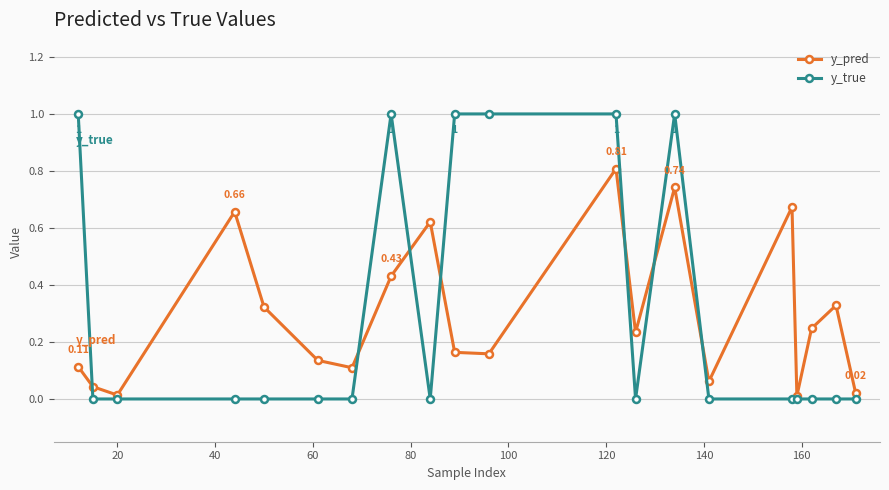

Rank the series by their maximum value, from highest to lowest.

y_true, y_pred